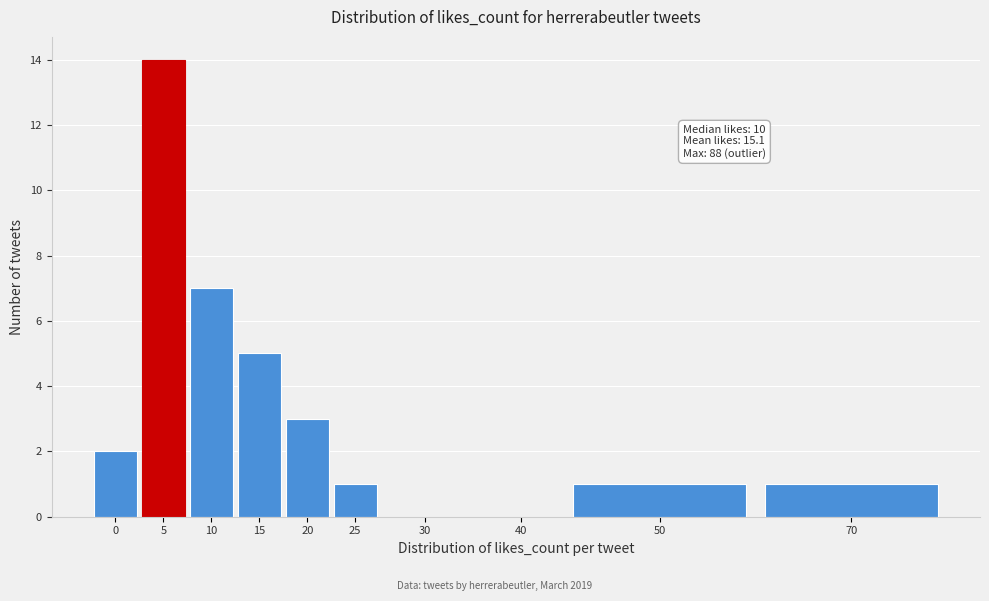

Reading left to right, what are all the values shown in this chart?

0=2	5=14	10=7	15=5	20=3	25=1	30=0	40=0	50=1	70=1